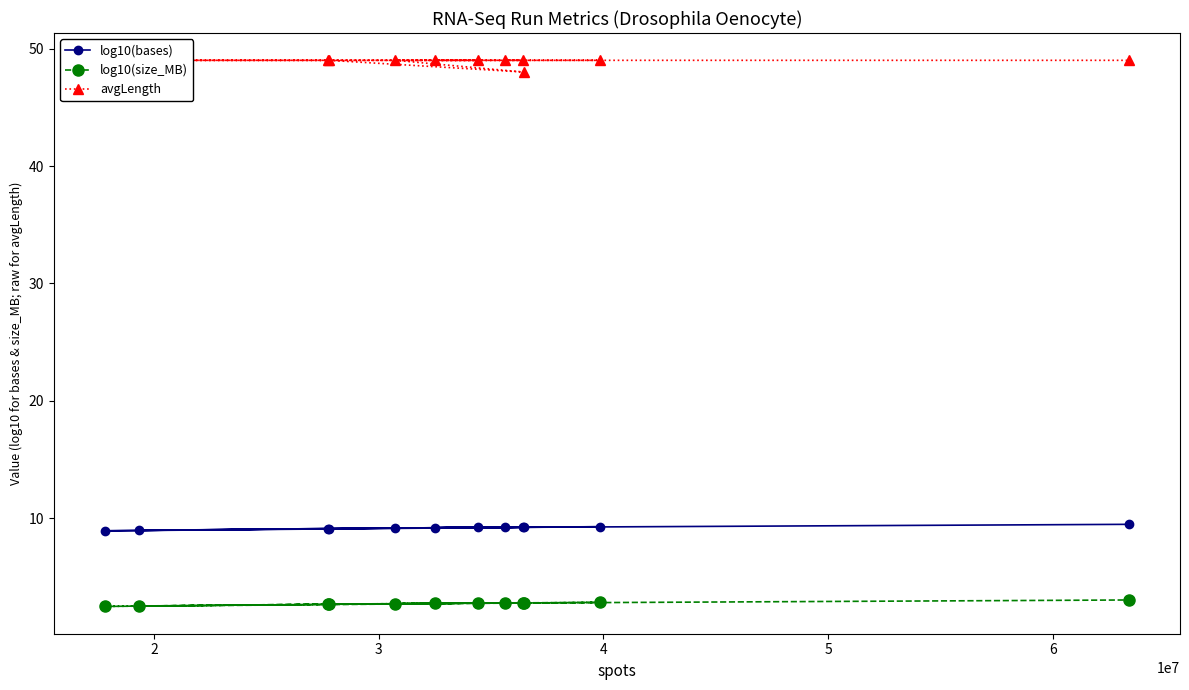

True or false: avgLength has more than 1 interior local peaks.

False